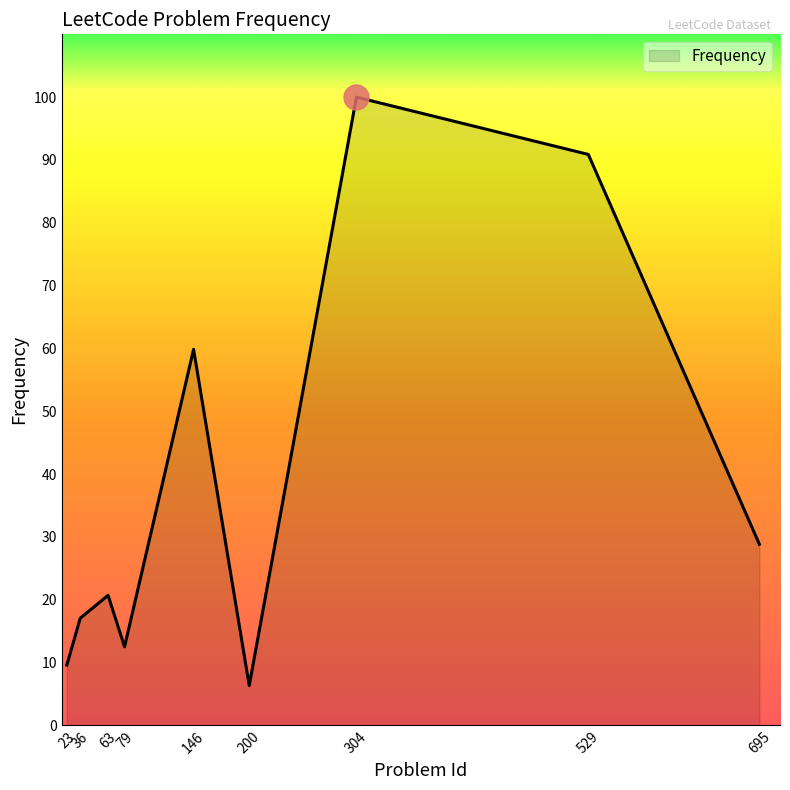

Reading right to left, extract all data points from this chart.

28.8	90.9	100.0	6.3	59.8	12.5	20.7	17.0	9.6